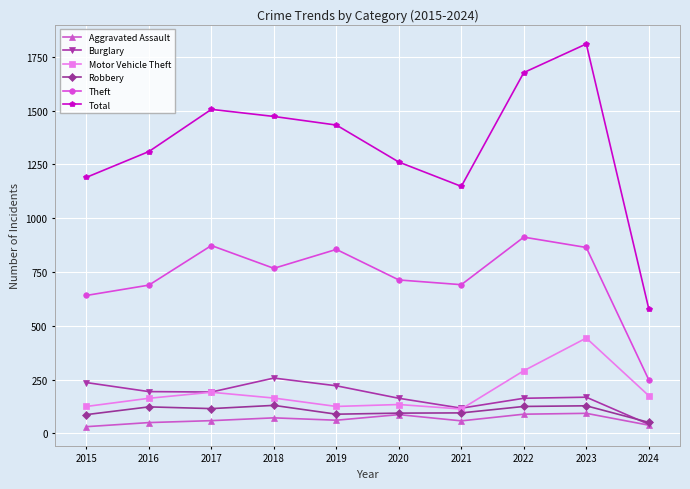

True or false: Aggravated Assault and Motor Vehicle Theft cross at least once.

False